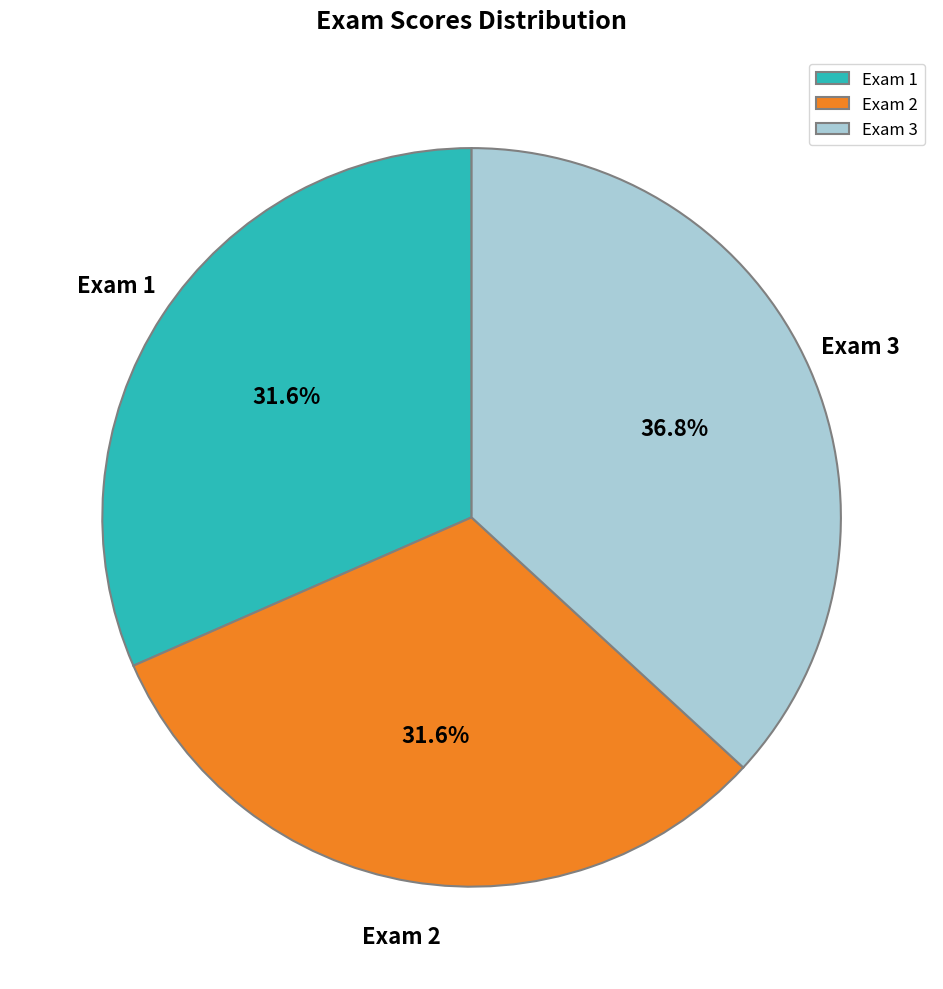

Between Exam 2 and Exam 3, which is larger?

Exam 3